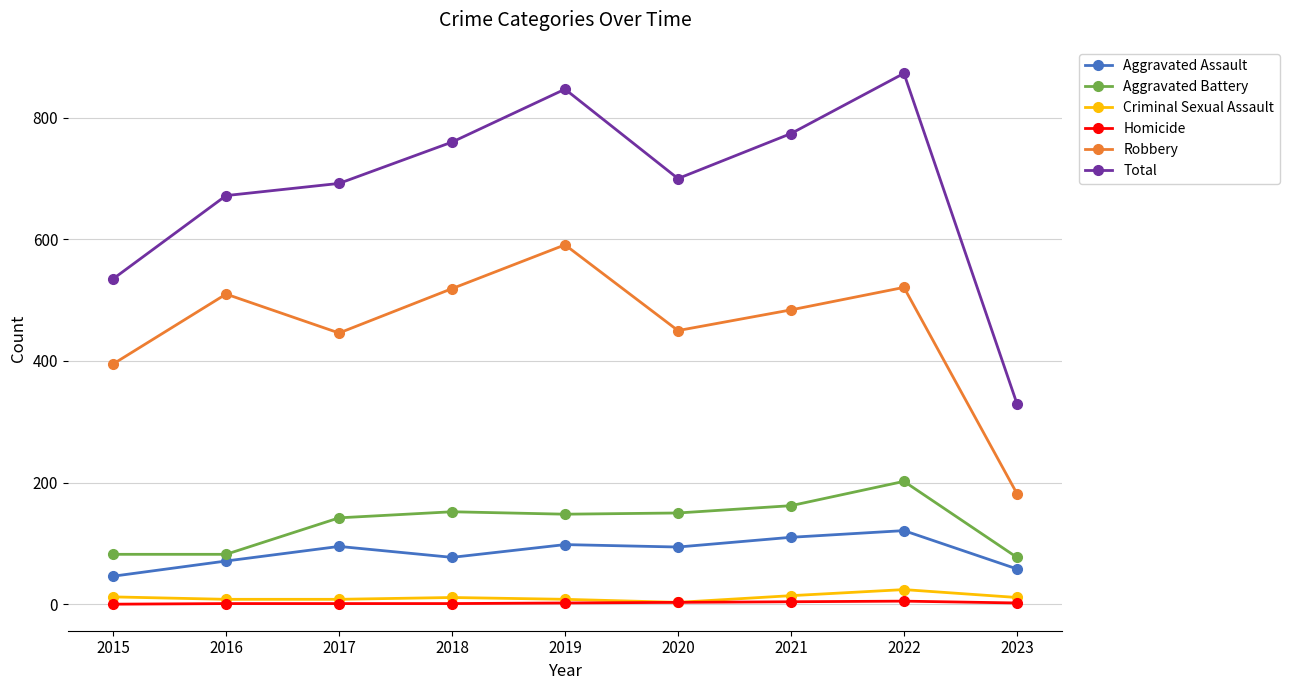

At which category does Total reach its first local peak?

2019